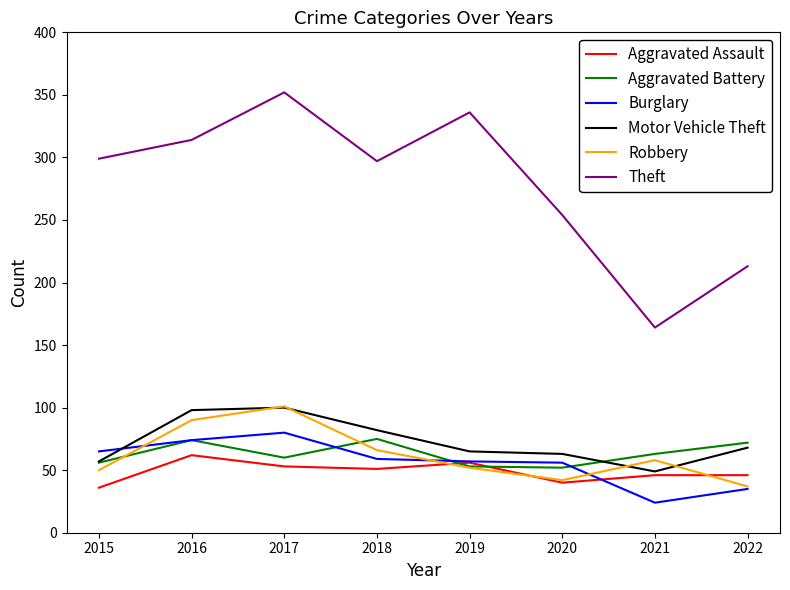

How many categories are shown in the chart?

8